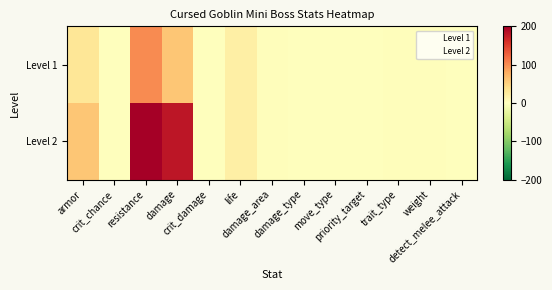

At which category is the sum across all series the highest?

resistance